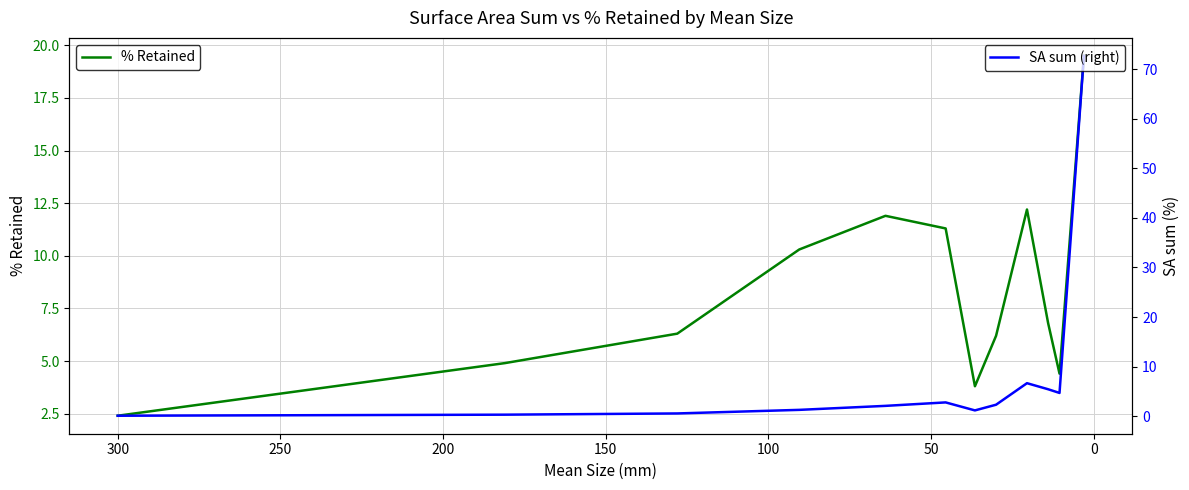

How many series are shown in this chart?

2